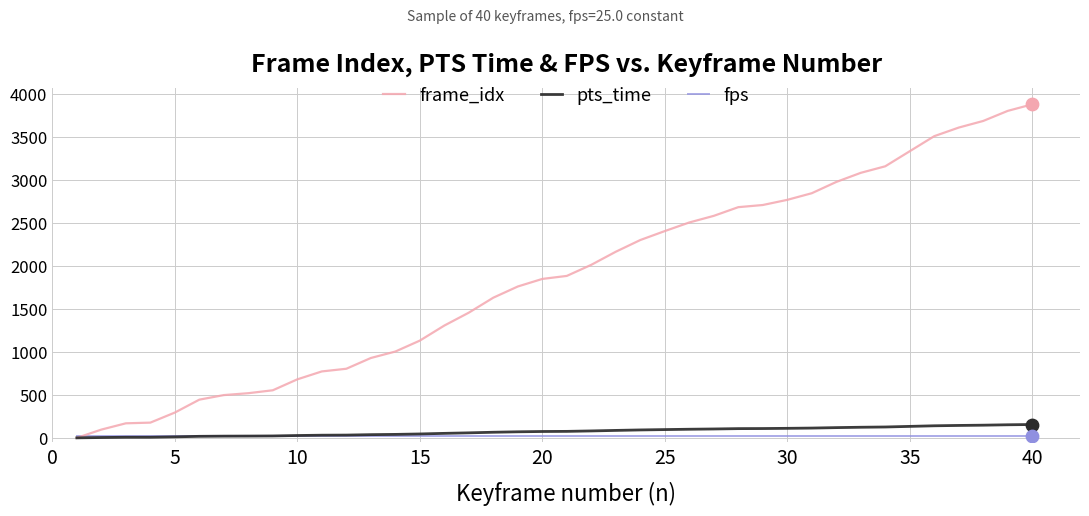

Which series has the largest total across all categories?

frame_idx